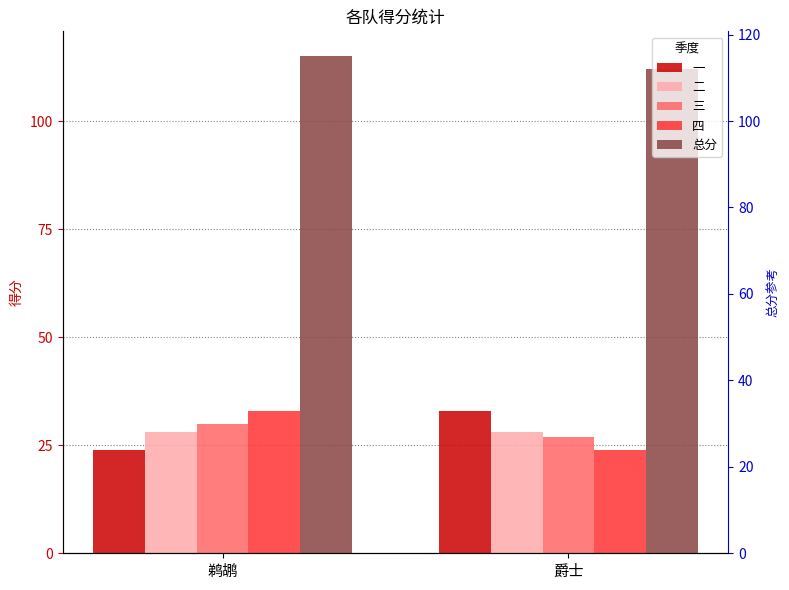

The 二 series shows 28 at 鹈鹕. True or false?

True